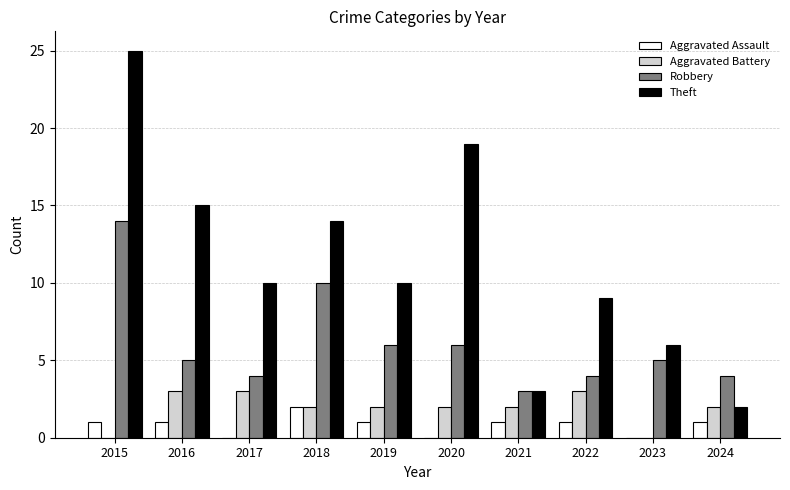

True or false: Theft has a value of 14 at 2018.

True